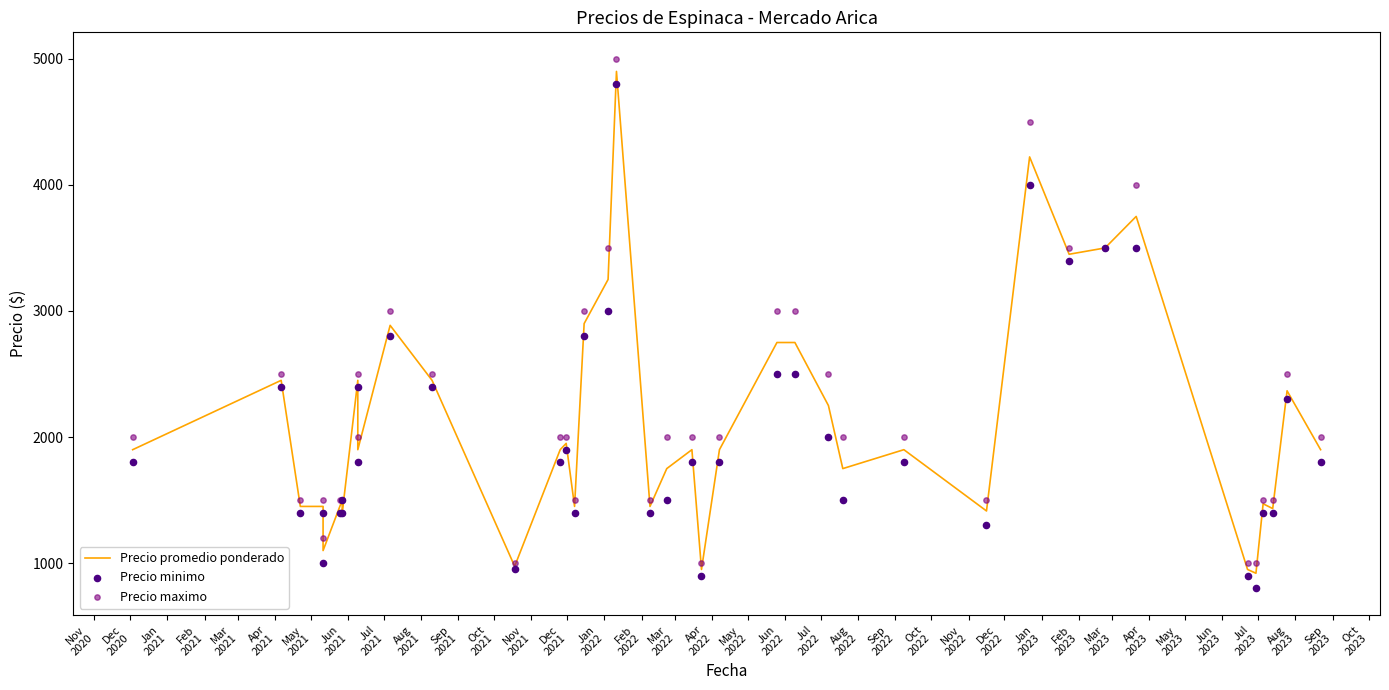

What is the total value across all series at Jan
2021?

4350